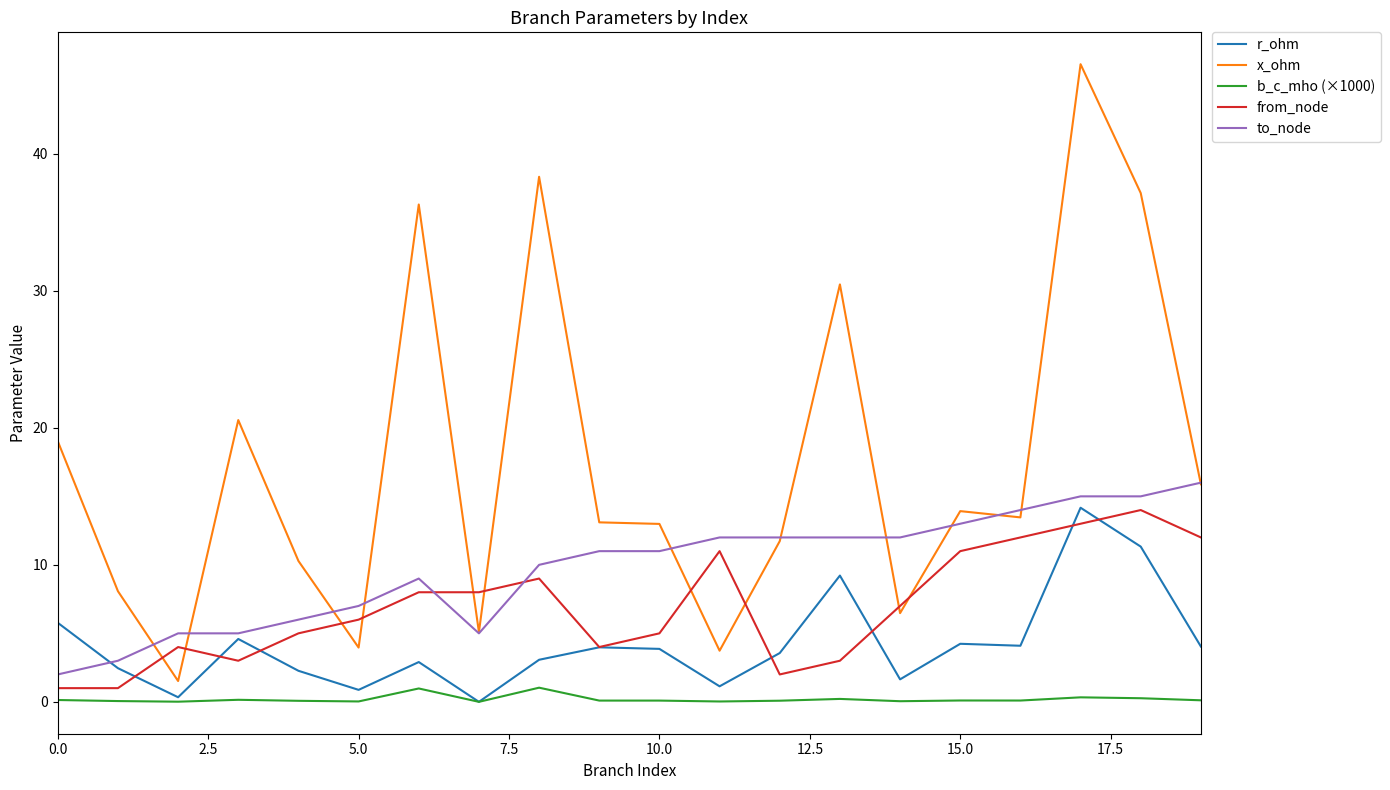

True or false: x_ohm and r_ohm intersect in this chart.

False